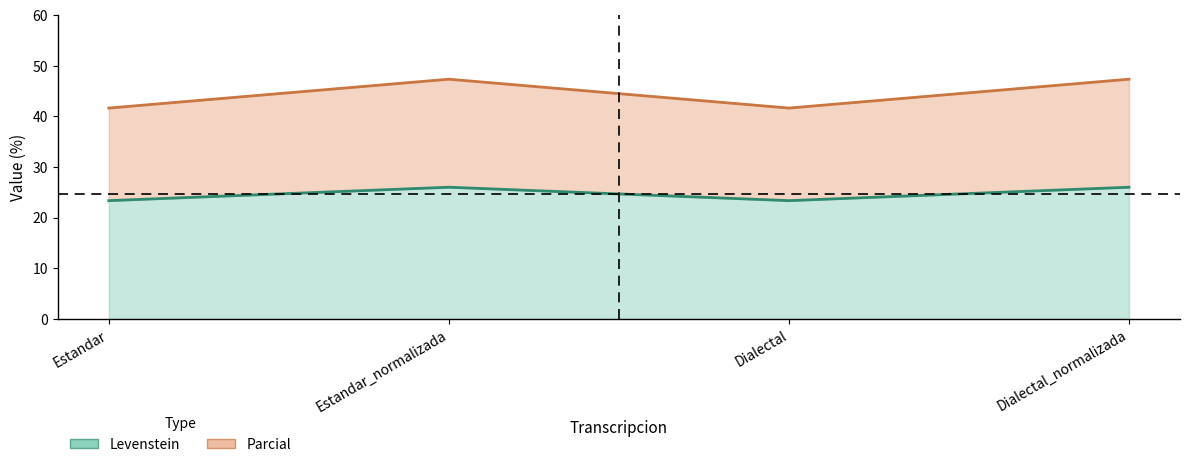

Reading left to right, transcribe all the data shown in this chart.

Levenstein: Estandar=23.4	Estandar_normalizada=26.0	Dialectal=23.4	Dialectal_normalizada=26.0
Parcial: Estandar=41.7	Estandar_normalizada=47.4	Dialectal=41.7	Dialectal_normalizada=47.4